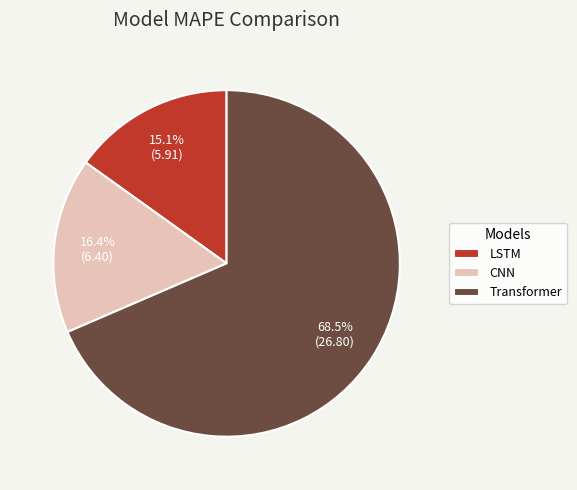

How many slices are in this pie chart?

3